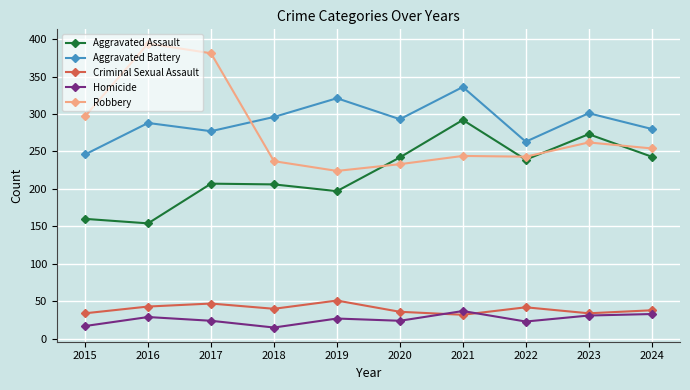

What is the spread (max minus min) of values at 2020?

269